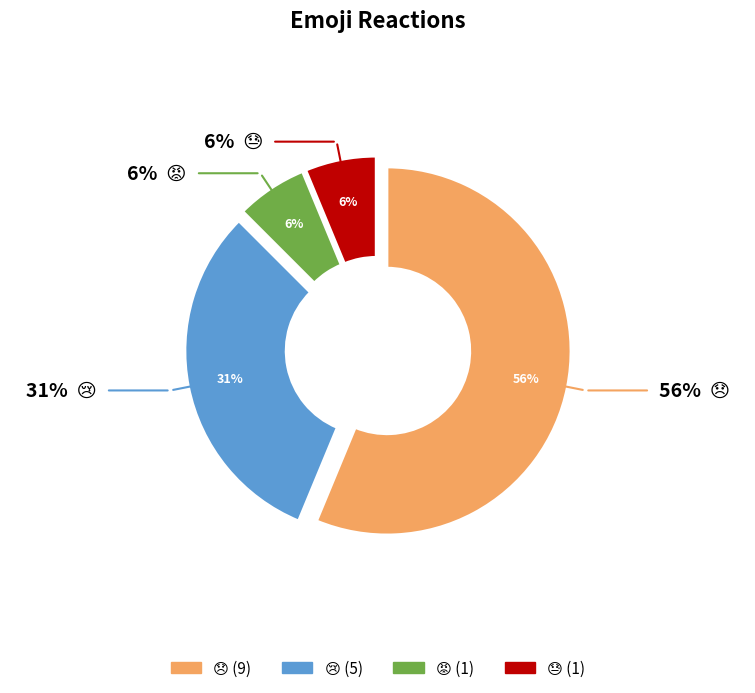

Which has a higher value, 😢 or 😓?

😢